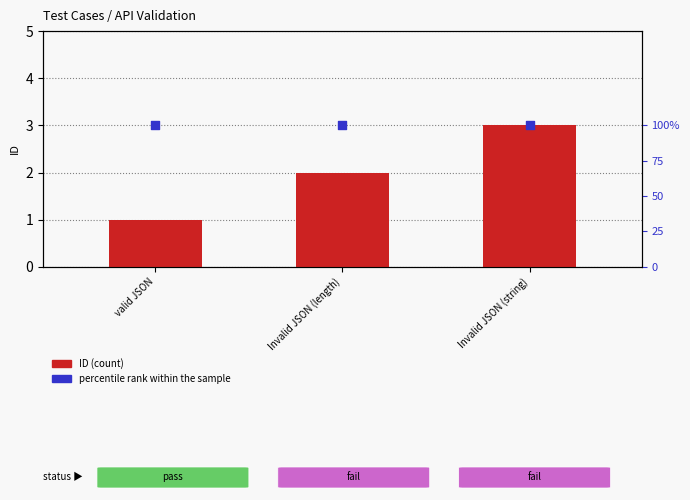

At how many categories does at least one series exceed 18?

3